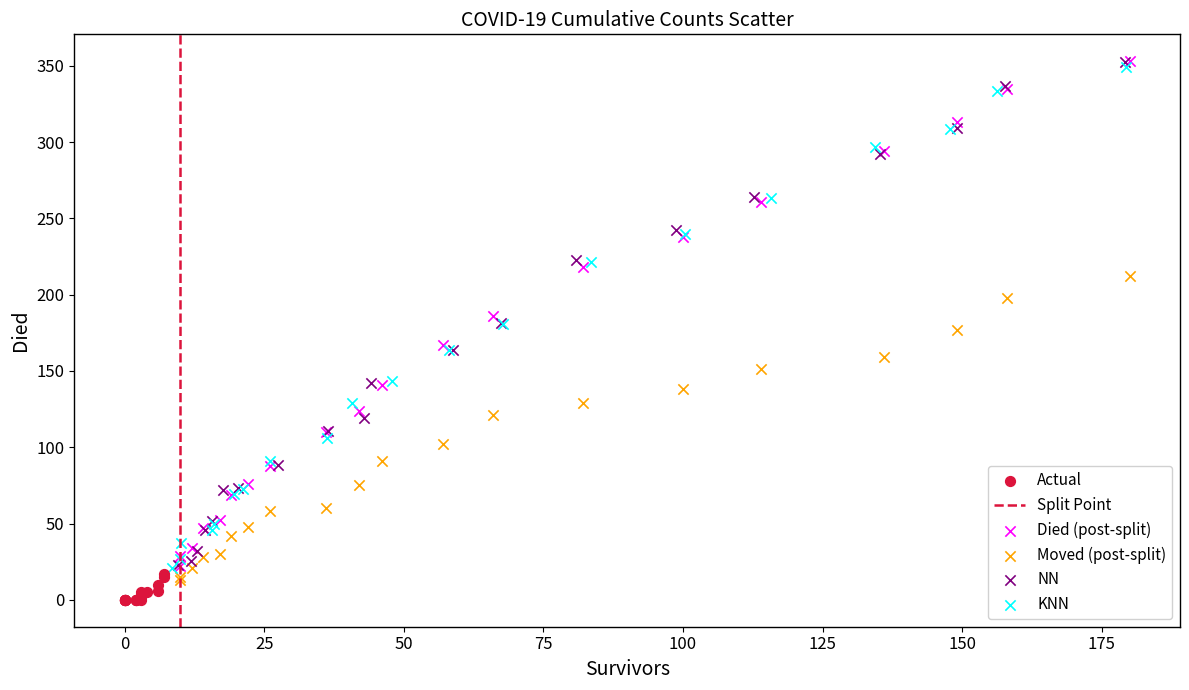

Which series reaches the minimum Y coordinate?

Actual